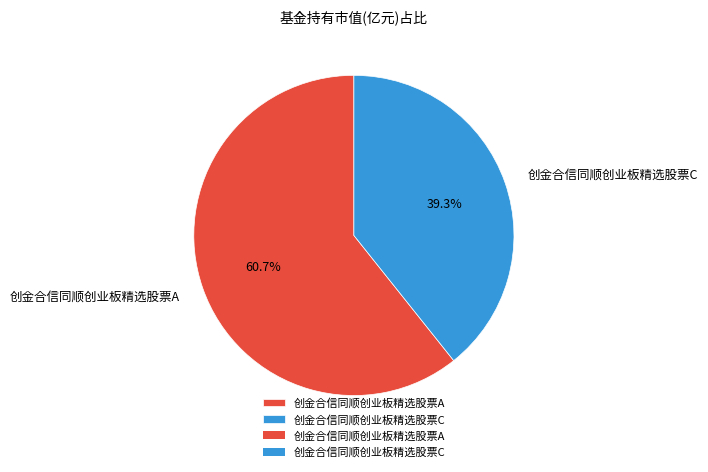

What percentage is the 创金合信同顺创业板精选股票C slice, to the nearest percent?

39%